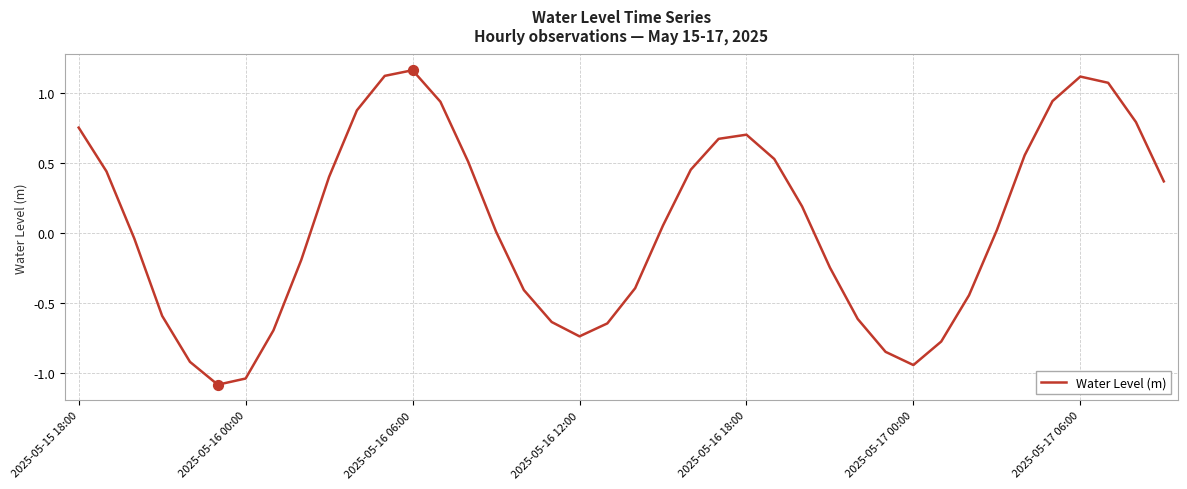

What is the smallest value displayed?

-1.1